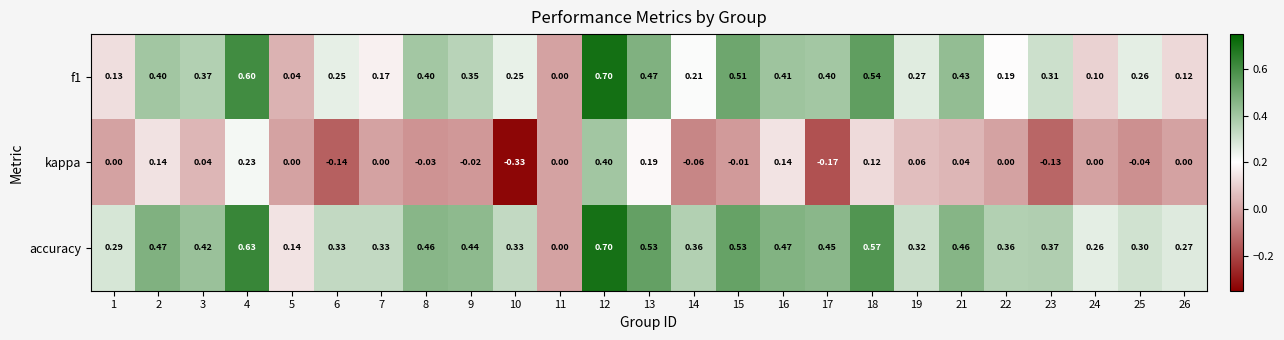

Between 10 and 13, which series saw the biggest shift?

kappa